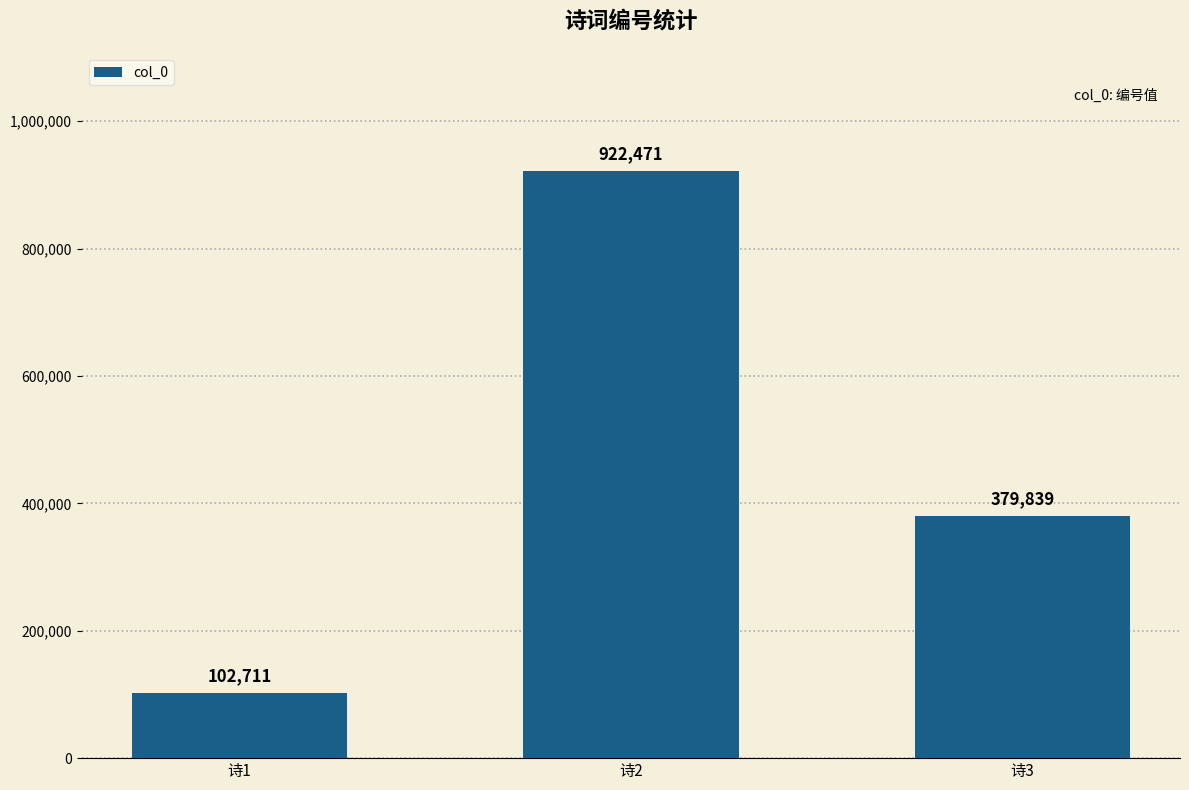

What is the difference between the values at 诗1 and 诗3?

277128